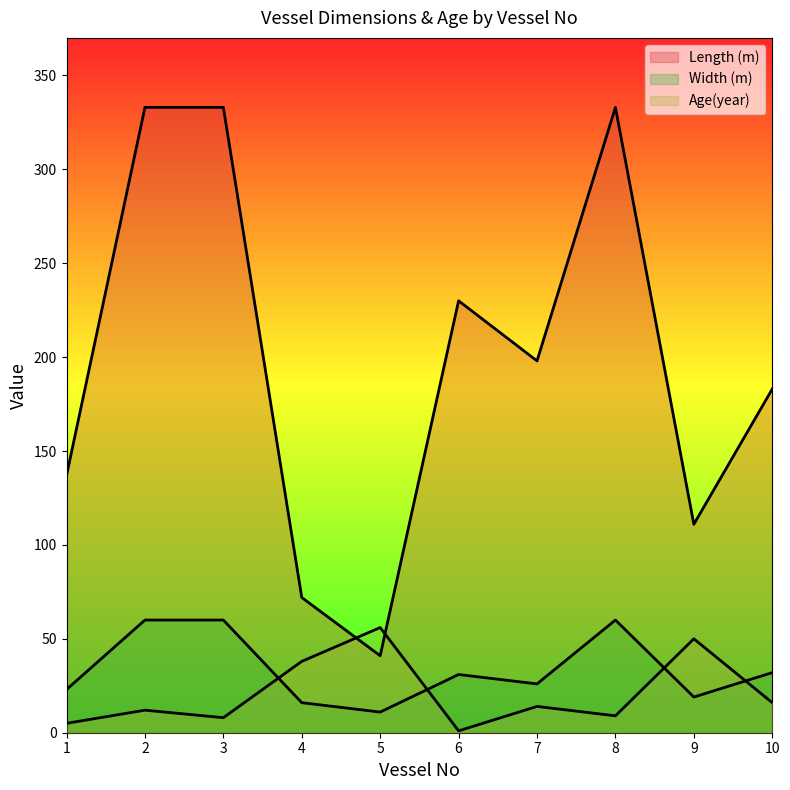

What is the sum of all Length (m) values?

1971